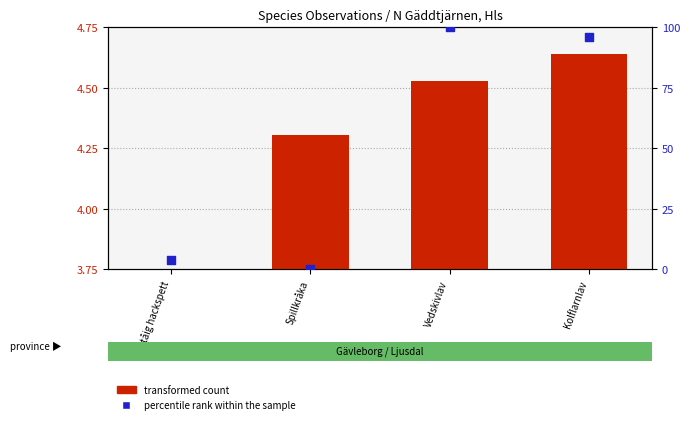

Which series reaches the minimum Y coordinate?

percentile rank within the sample